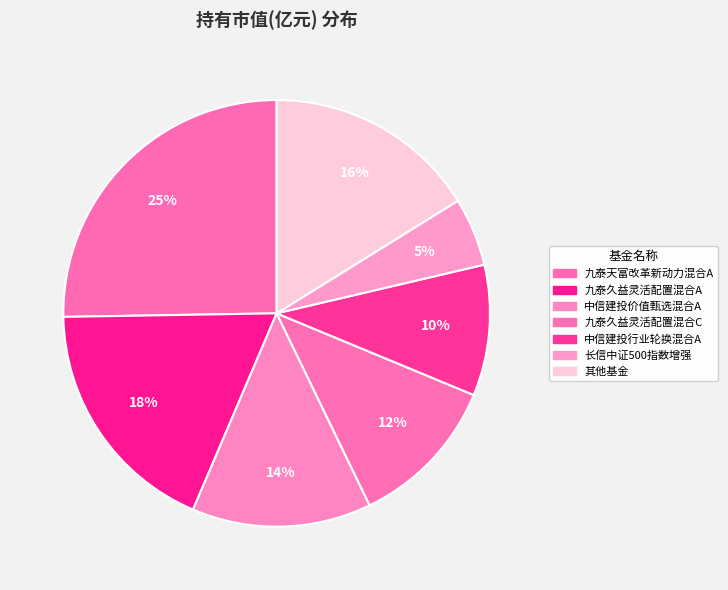

Which category has the biggest portion of the pie?

九泰天富改革新动力混合A